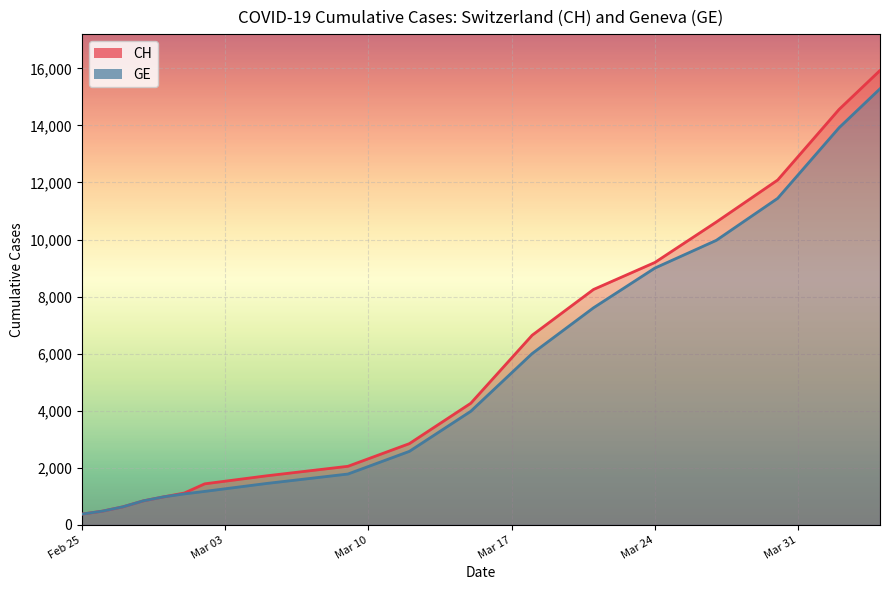

Between 2020-04-04 and 2020-04-15, which series saw the biggest shift?

CH